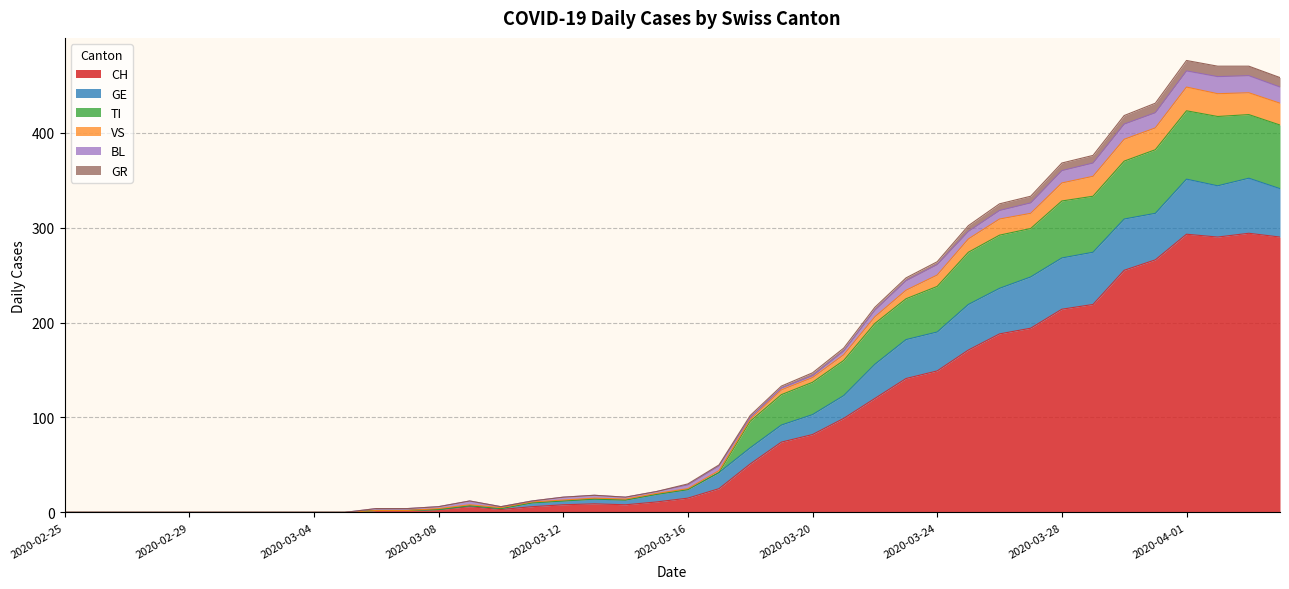

What is the highest value of the CH series?

294